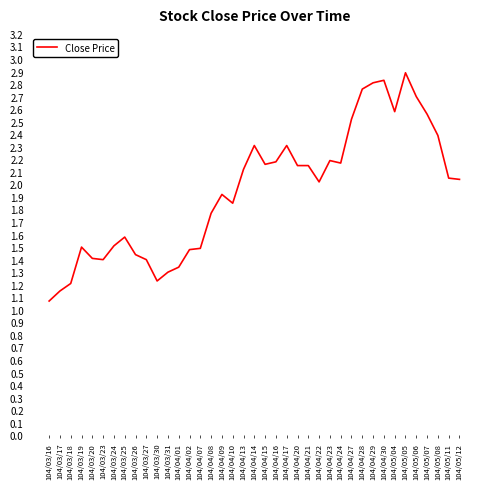

What is the maximum value shown in the chart?

2.9